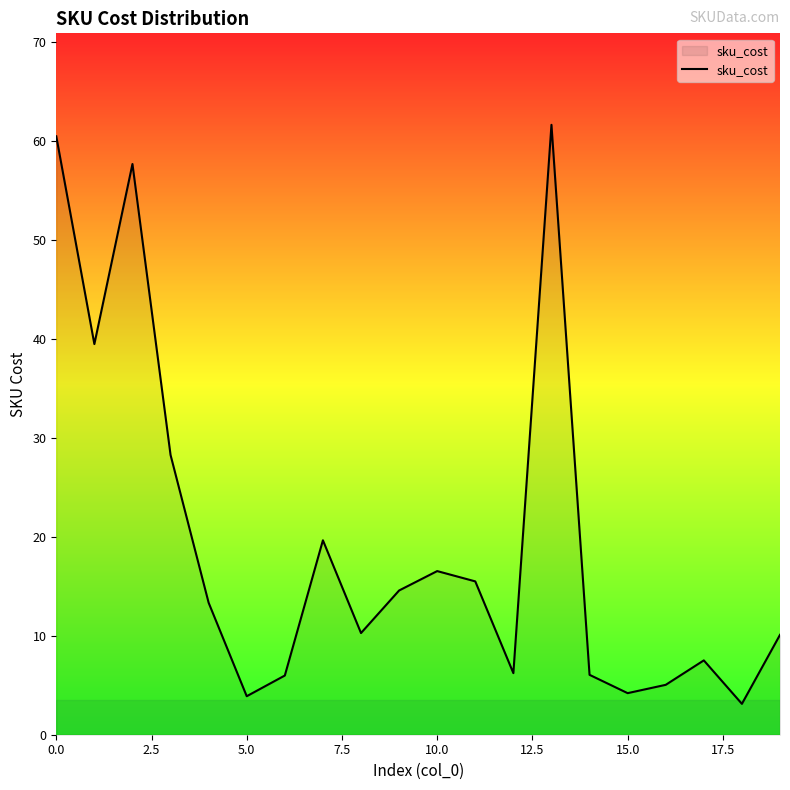

How many series are shown in this chart?

1